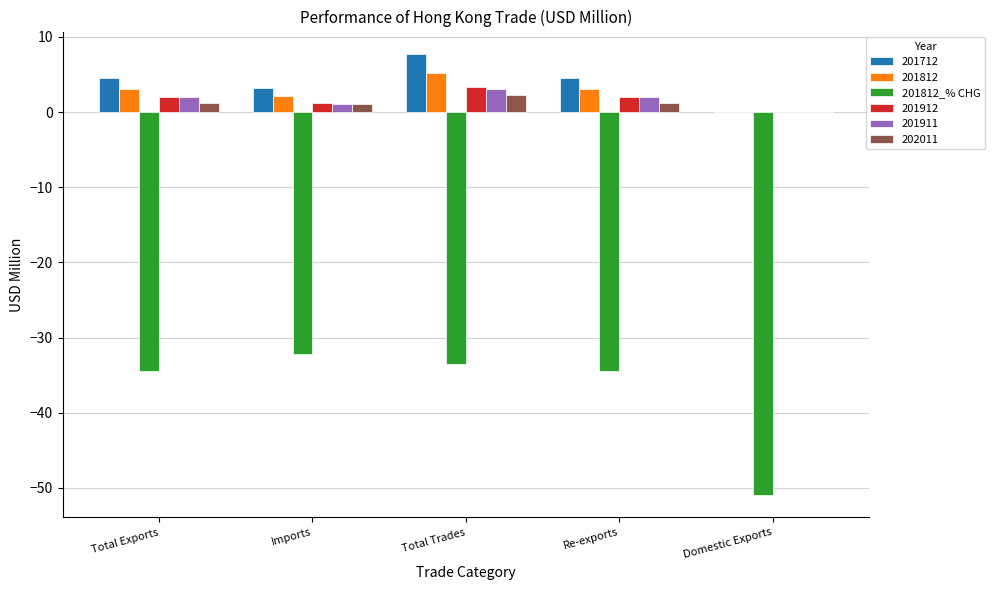

What is the sum of all 202011 values?

5.8